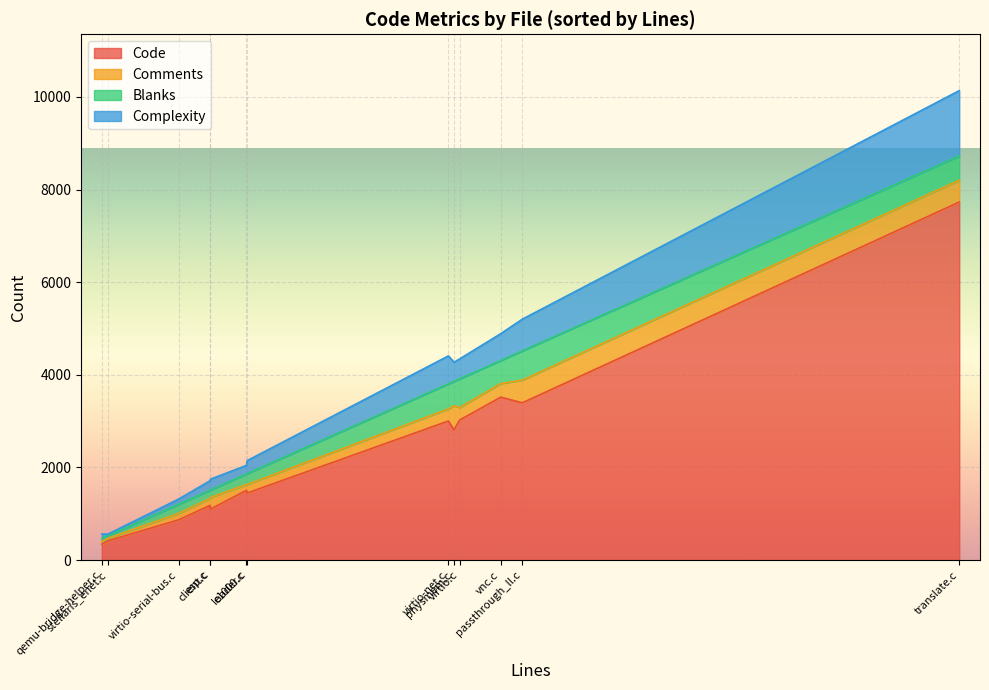

What is the total value across all series at loader.c?

2149